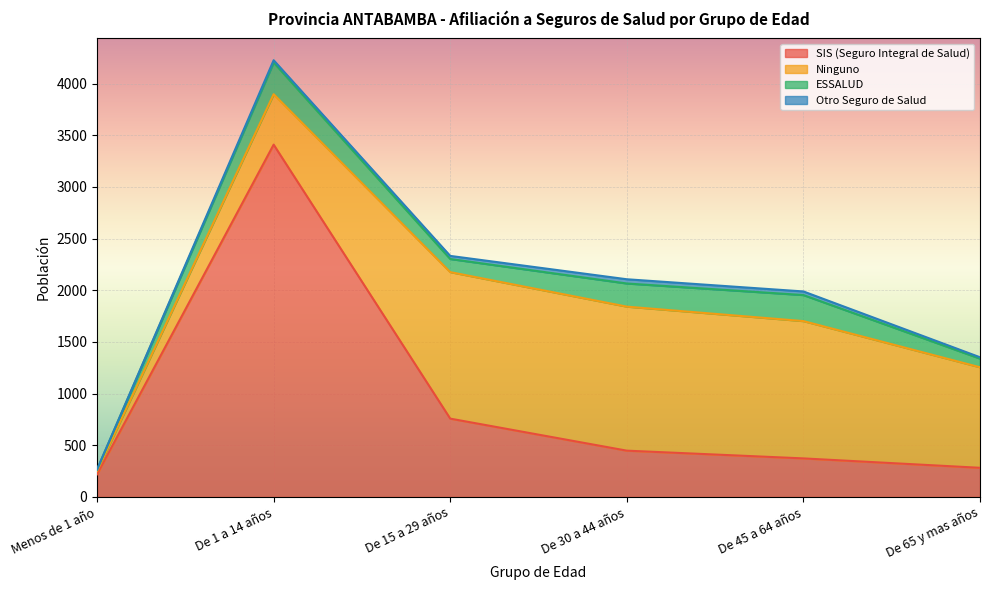

How many data points in Ninguno are above 1329?

2